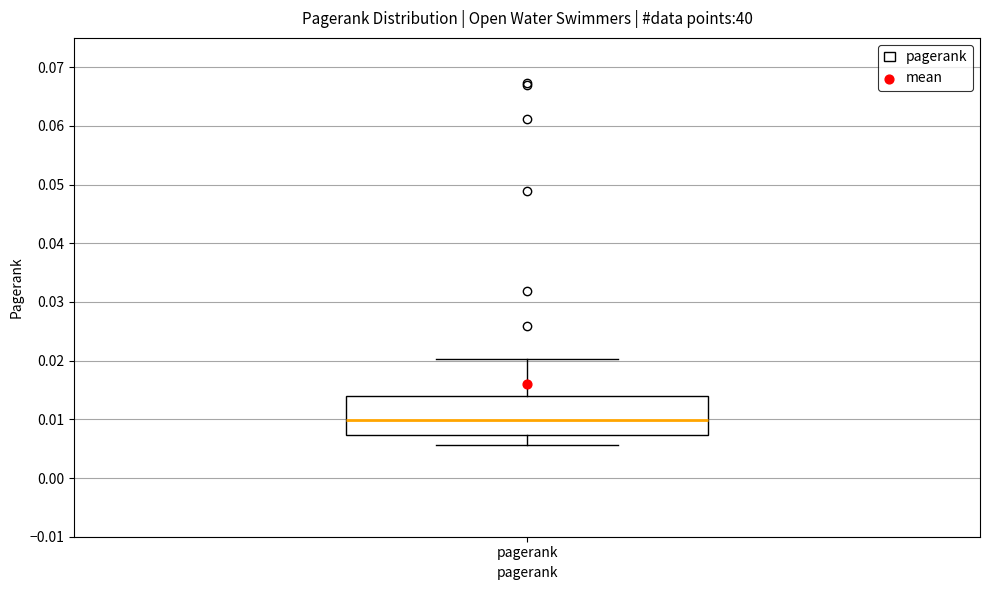

Read this box plot against the y-axis: the position of the median line, the range covered by the box, and the ends of both whiskers. The values are not printed on the chart, so give them approximately, as read against the axis.

median 0.010, box 0.007 to 0.014, whiskers 0.006 to 0.020